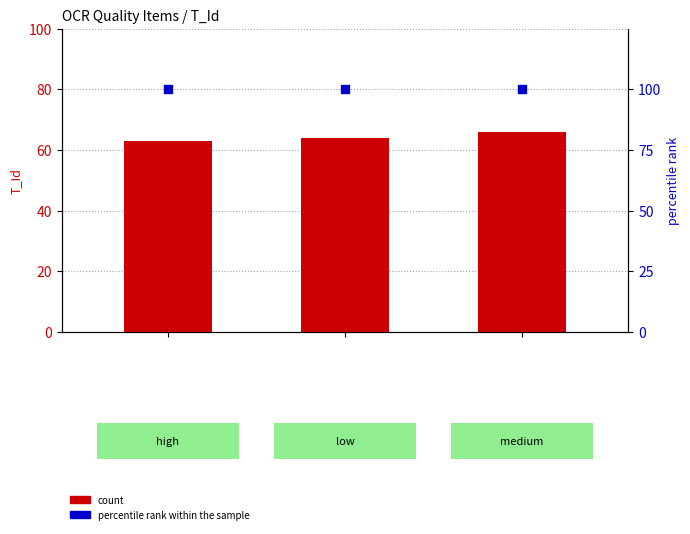

Which series has the largest Y range (max minus min)?

count